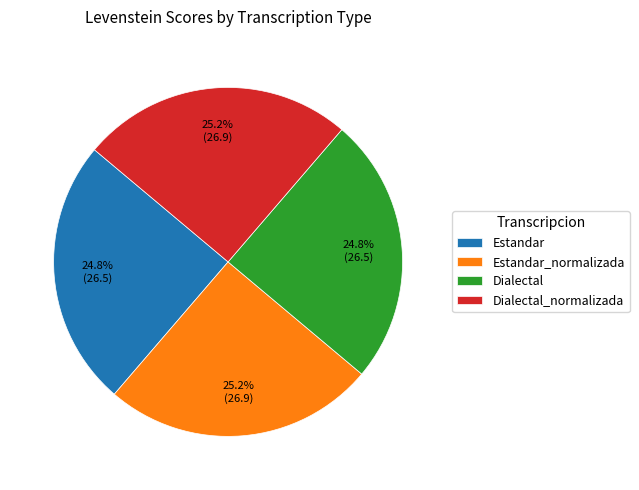

Is Estandar_normalizada the majority of the pie?

No